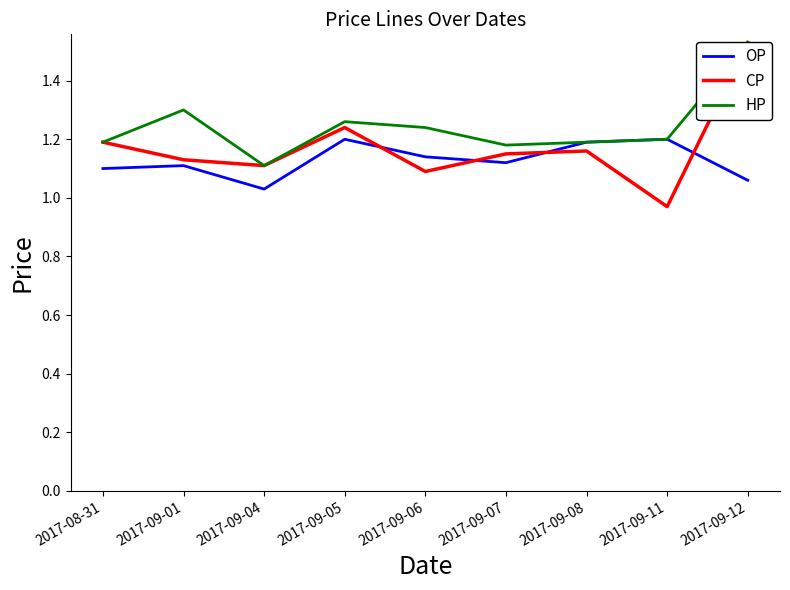

What is the average value of the HP series?

1.2